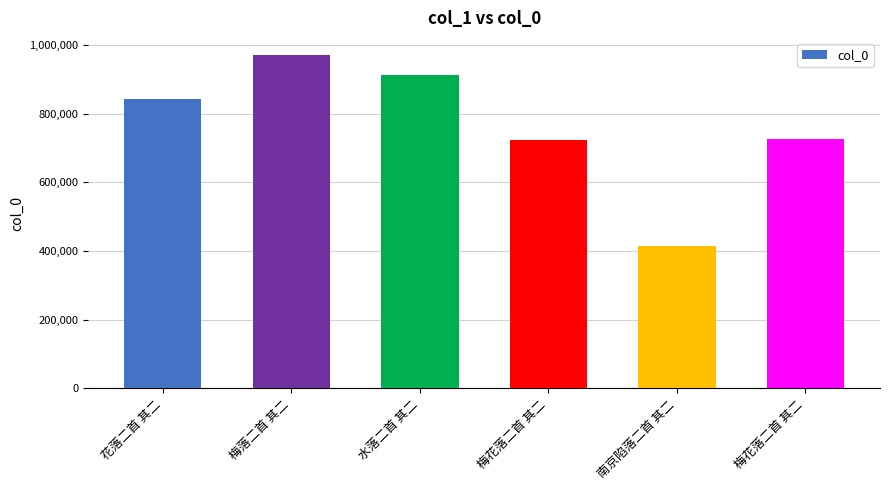

List the labels in order of value, largest first.

梅落二首 其二, 水落二首 其二, 花落二首 其二, 梅花落二首 其二, 梅花落二首 其二, 南京陷落二首 其二